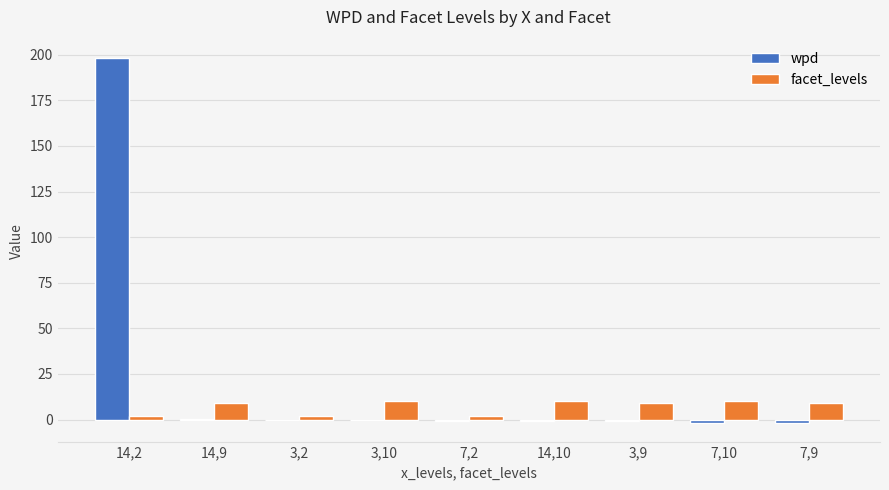

What is the sum of all wpd values?

192.8